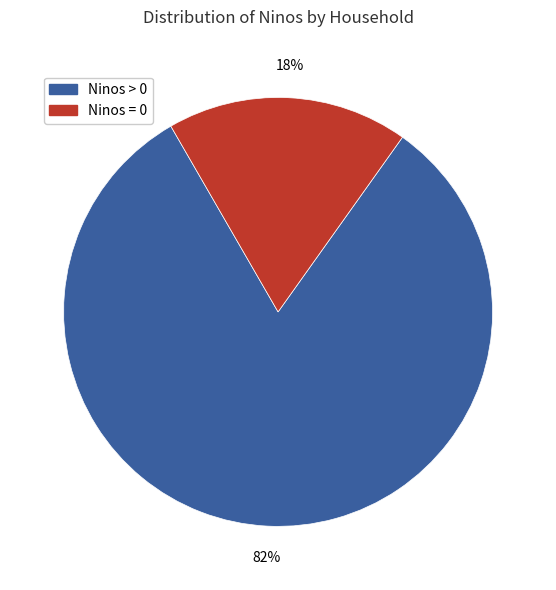

To the nearest percent, what is the average slice percentage?

50%